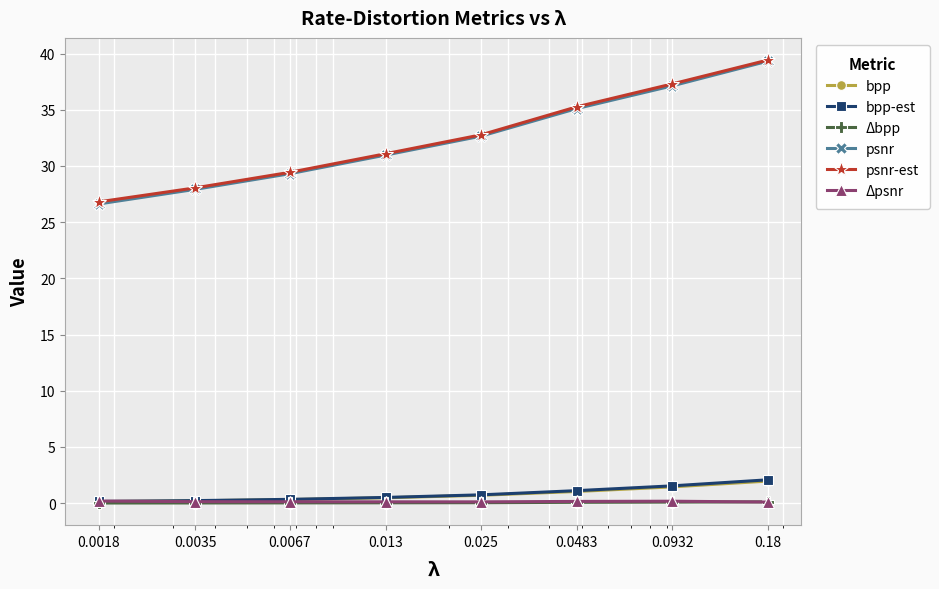

True or false: psnr-est and bpp cross at least once.

False